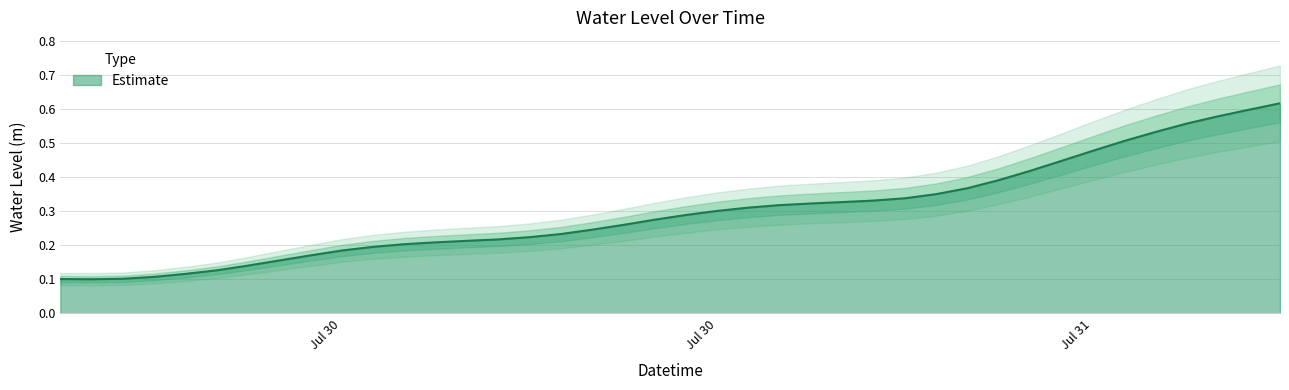

Does the chart display data point markers on the line(s)?

No